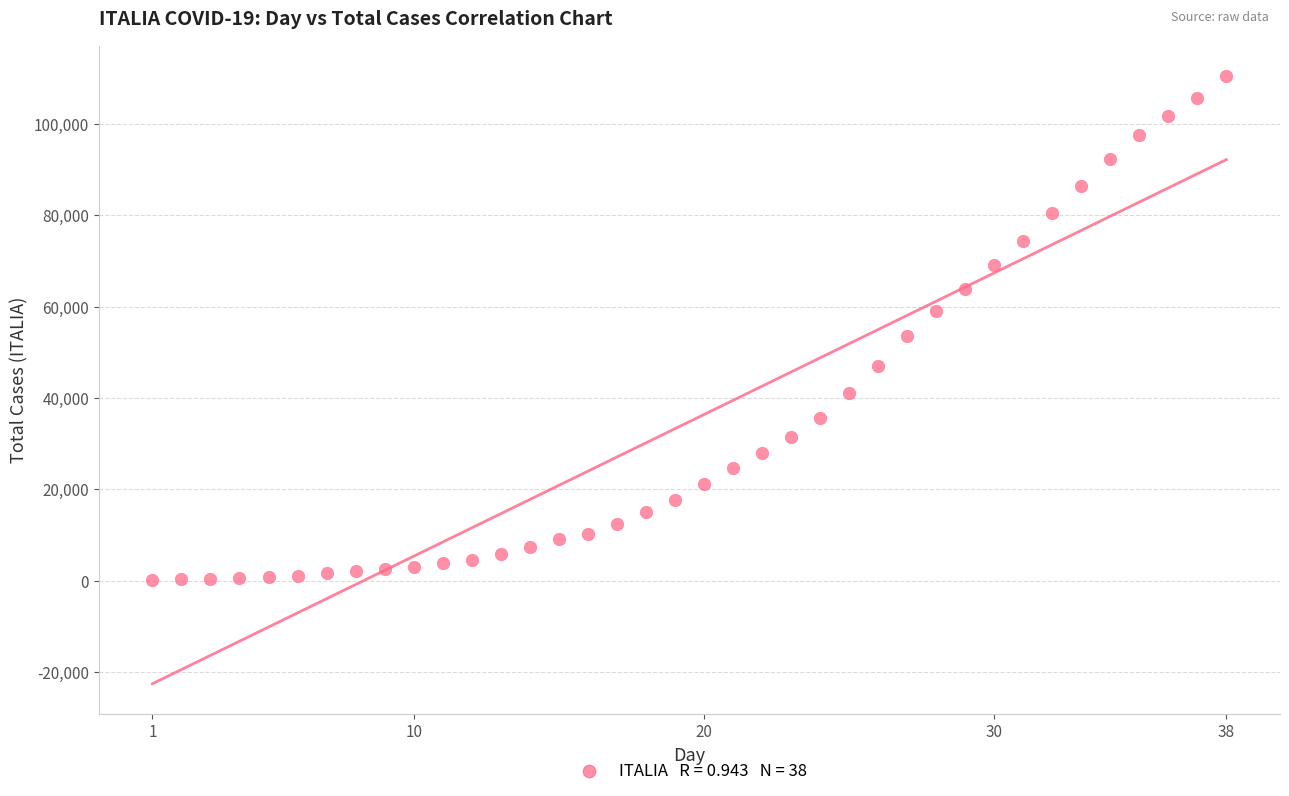

What is the range of Y values (max minus min)?

110345